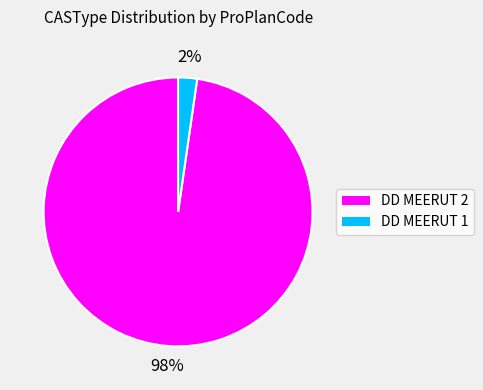

The DD MEERUT 2 slice represents 98% of the pie. True or false?

True